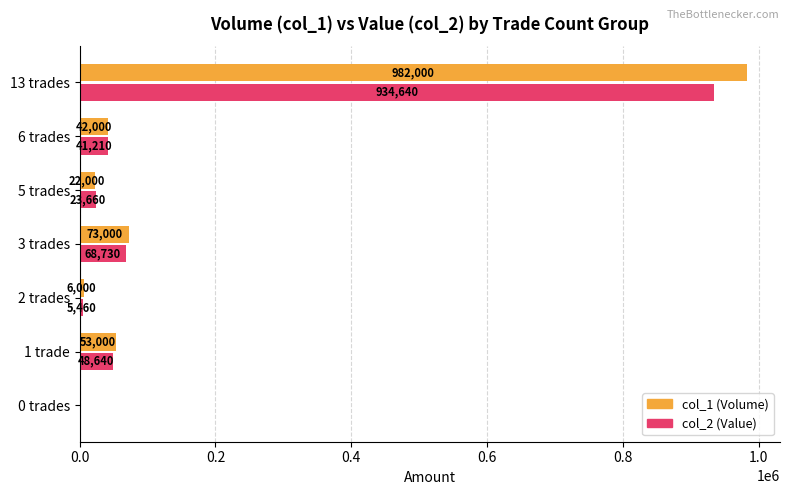

What is the sum of all col_1 (Volume) values?

1178000